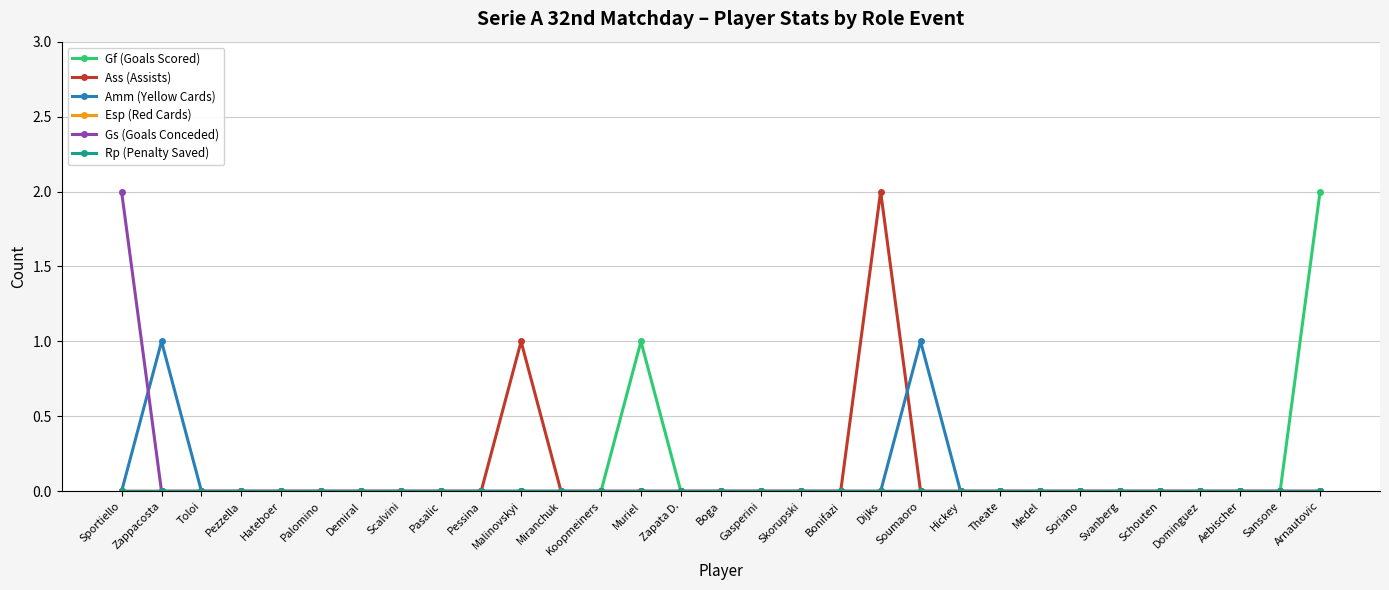

Does the chart have visible grid lines?

Yes